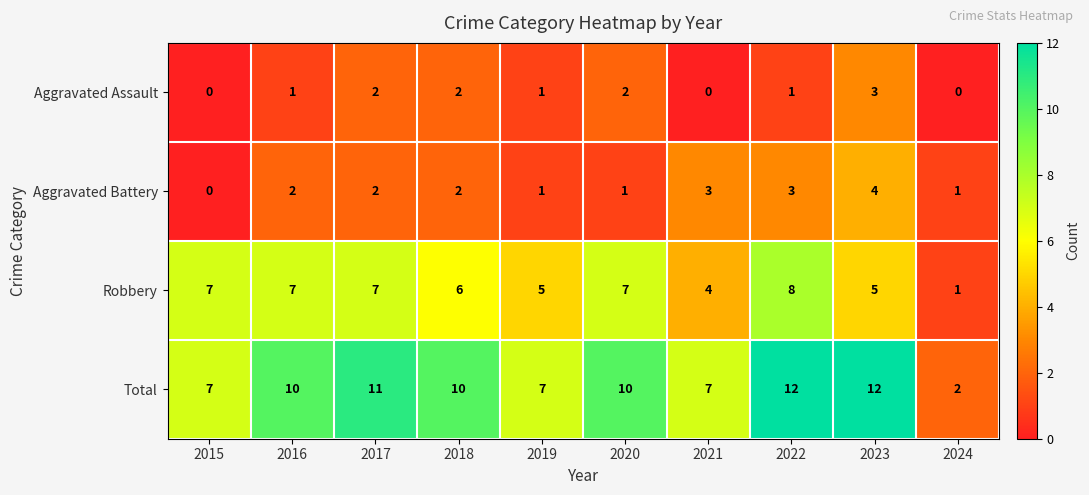

What value does the Total series have at 2015?

7